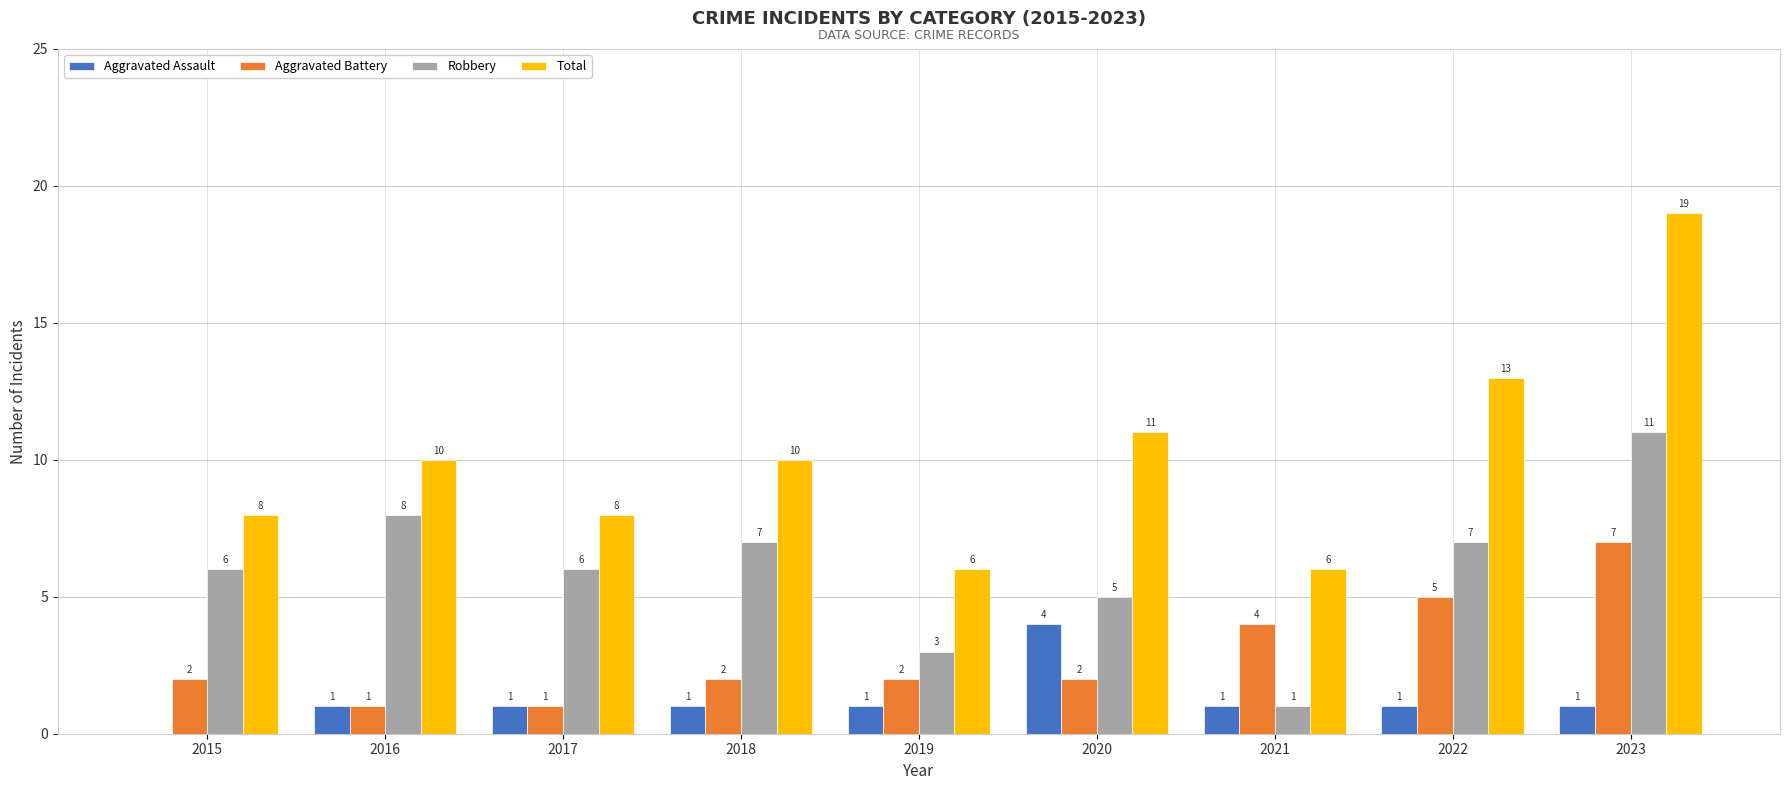

What is the sum of the Total values at 2019 and 2015?

14